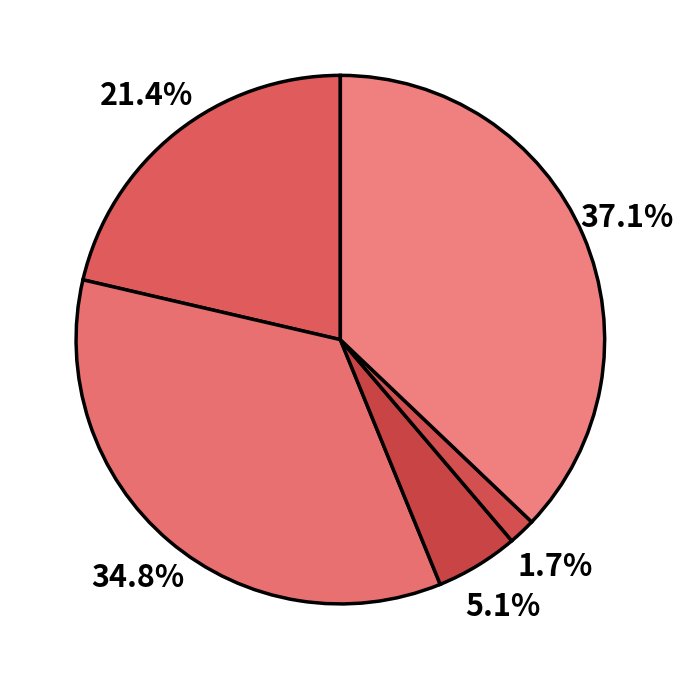

Count the number of slices in the pie.

5